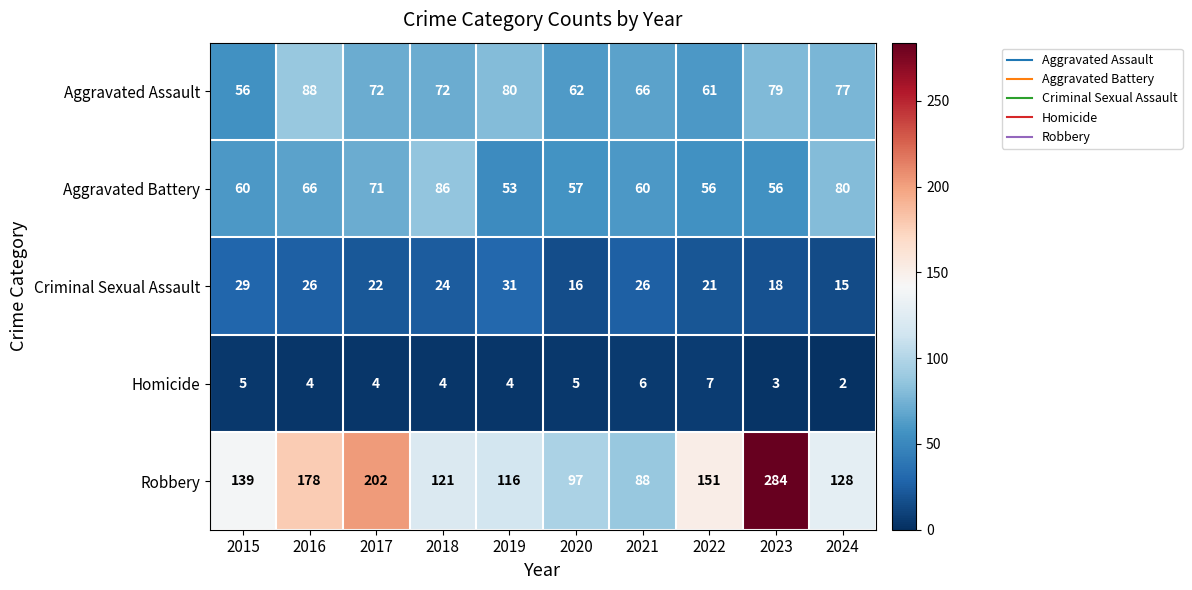

What is the greatest value displayed?

284